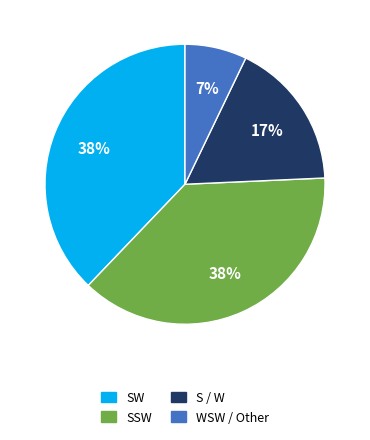

To the nearest percent, what is the average slice percentage?

25%